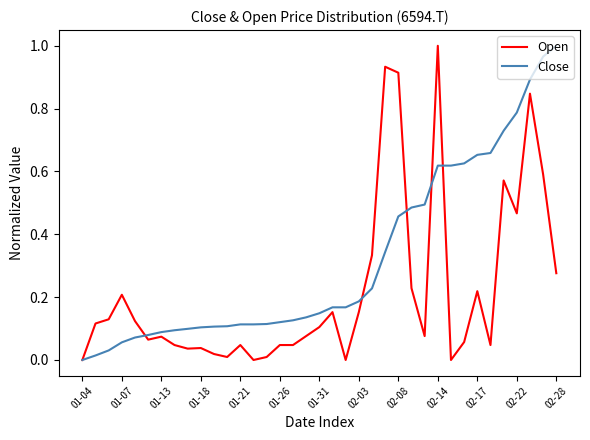

Which series has the largest total across all categories?

Close